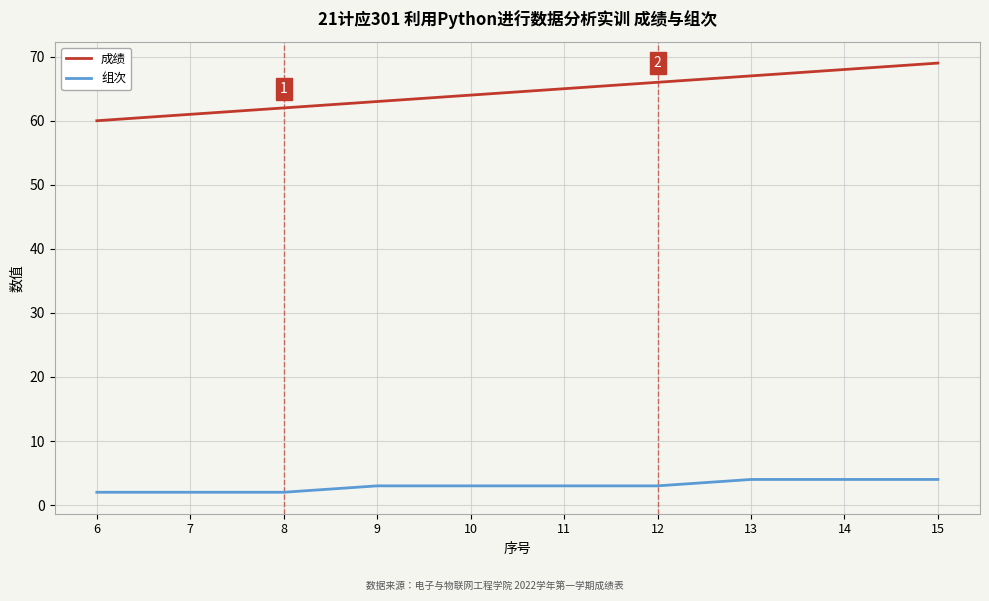

True or false: 成绩 and 组次 cross at least once.

False